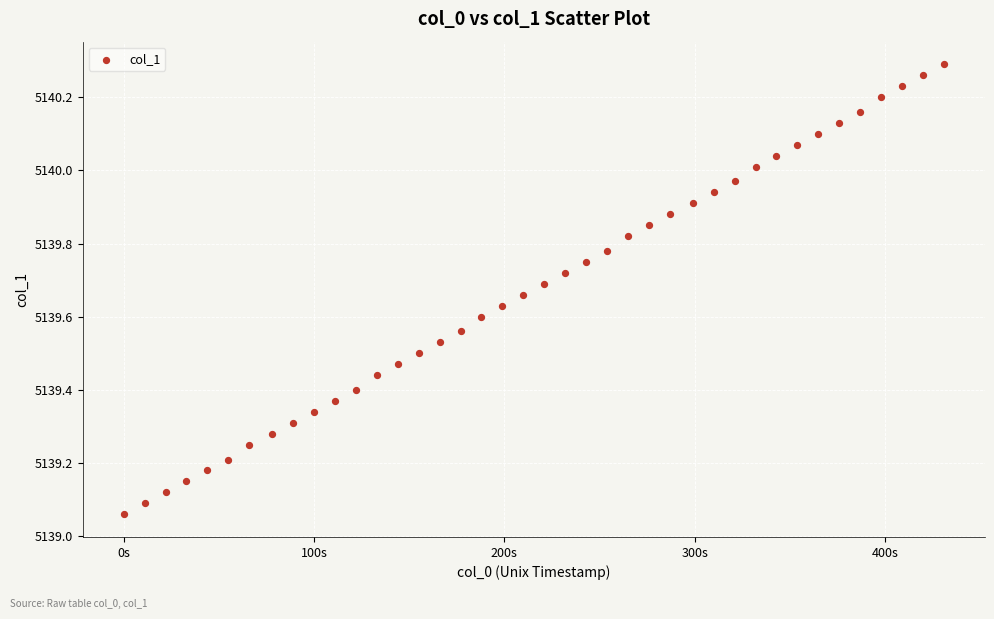

What is the range of Y values (max minus min)?

1.2